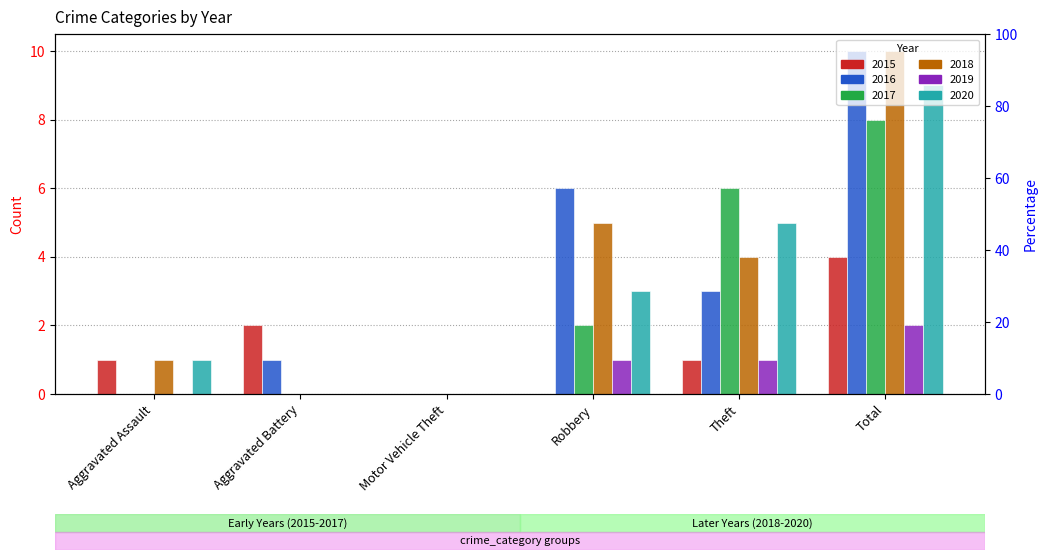

Rank the categories by 2015 value from lowest to highest.

Motor Vehicle Theft, Robbery, Aggravated Assault, Theft, Aggravated Battery, Total